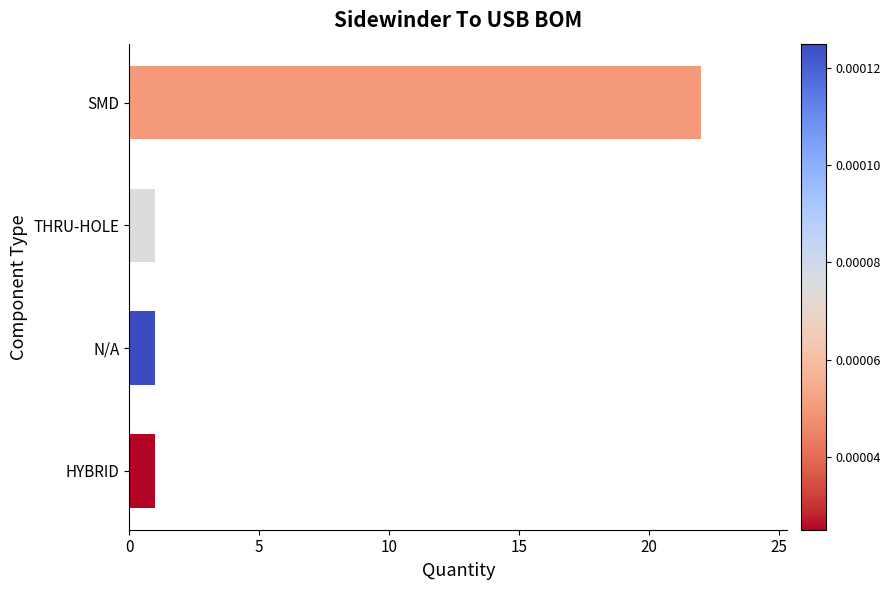

Which has a higher value, HYBRID or SMD?

SMD